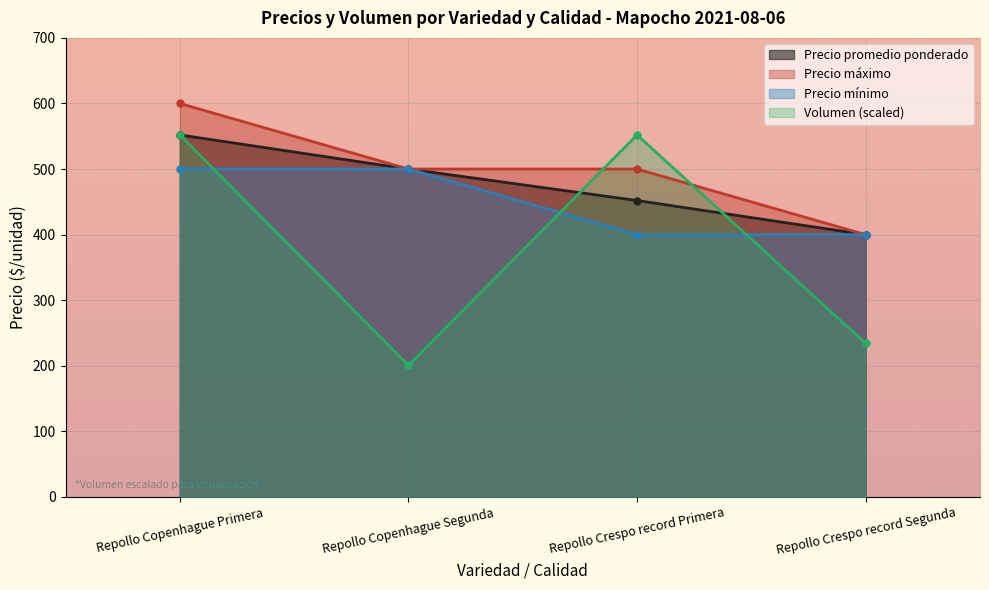

Which has a higher value, Repollo Copenhague Segunda or Repollo Copenhague Primera?

Repollo Copenhague Primera